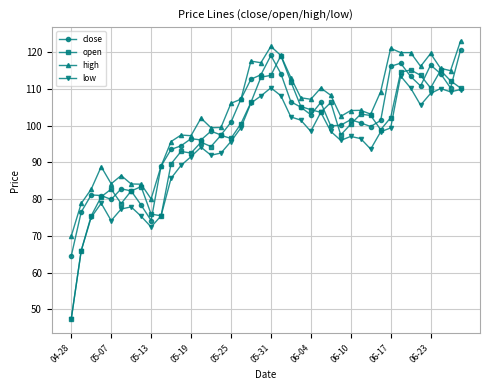

Which series has the largest range (max minus min)?

open